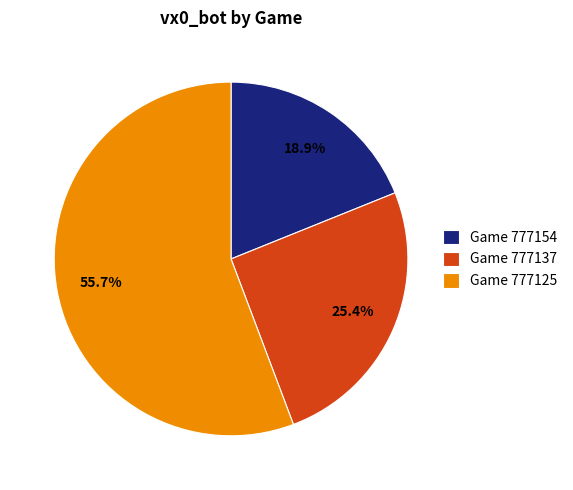

Rank the categories by value from highest to lowest.

Game 777125, Game 777137, Game 777154